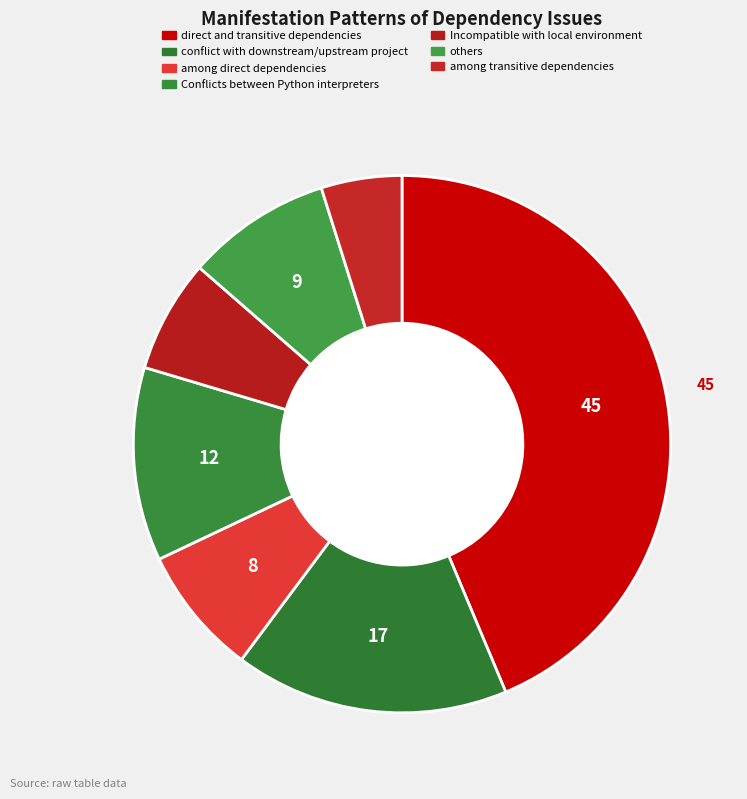

What percentage is NOT represented by Incompatible with local environment?

93.2%